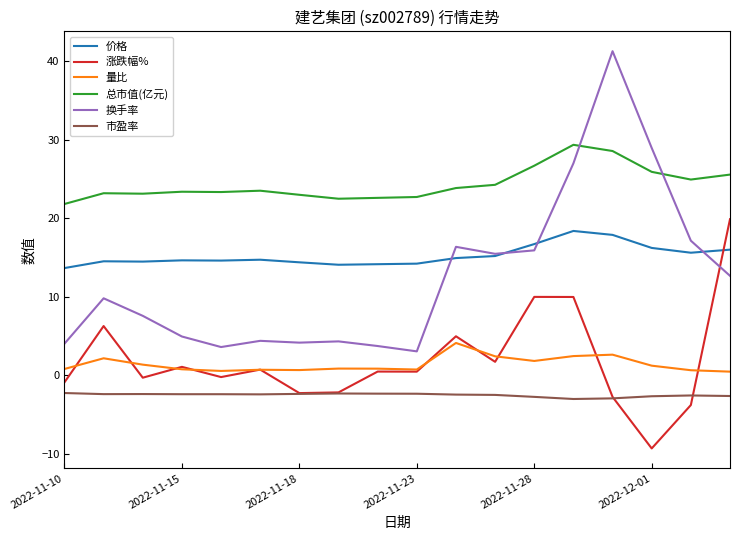

True or false: 涨跌幅% and 换手率 cross at least once.

True